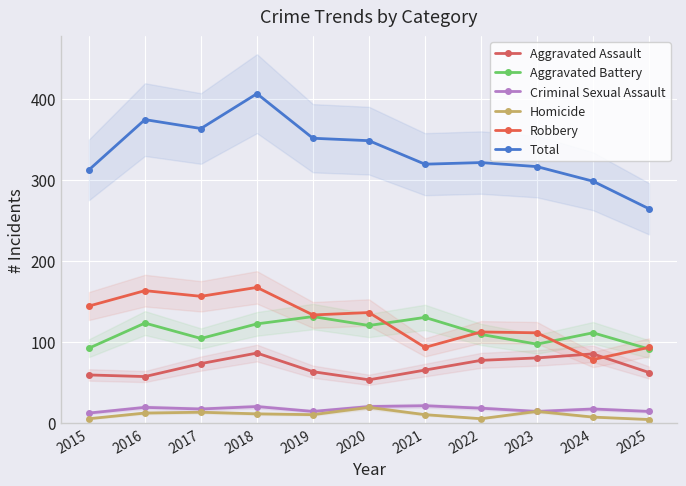

Rank the categories by Robbery value from highest to lowest.

2018, 2016, 2017, 2015, 2020, 2019, 2022, 2023, 2021, 2025, 2024